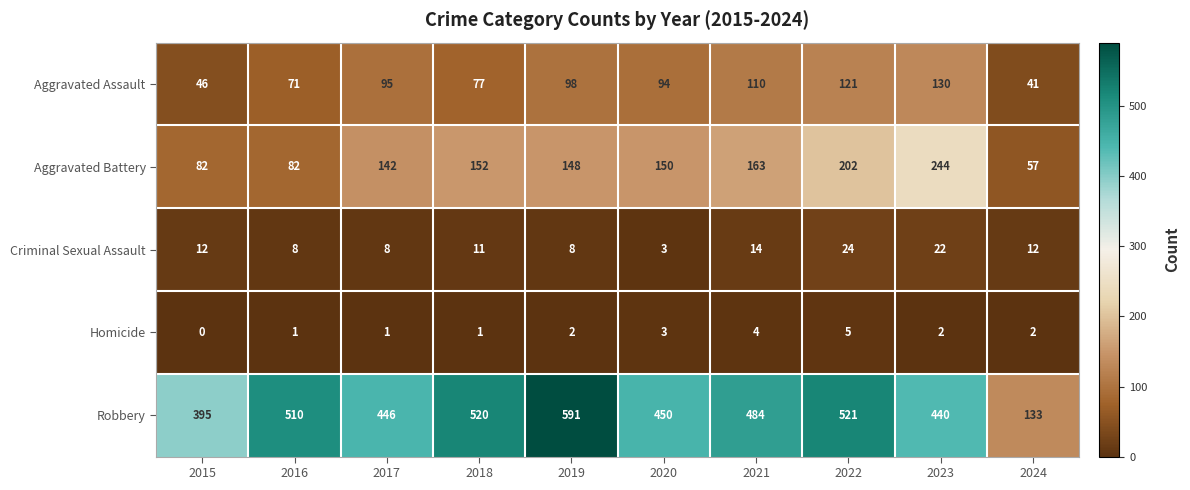

Which series has the largest total across all categories?

Robbery